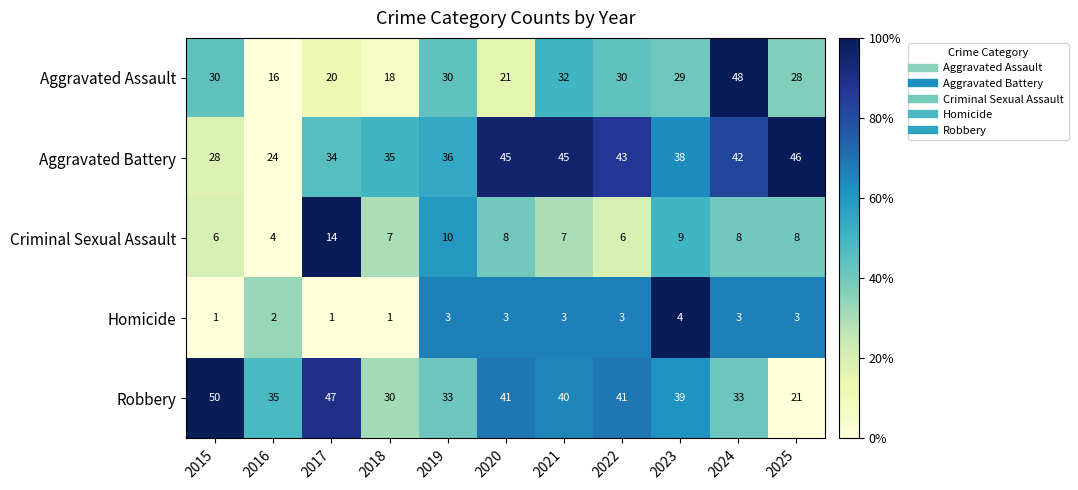

What is the greatest value displayed?

50